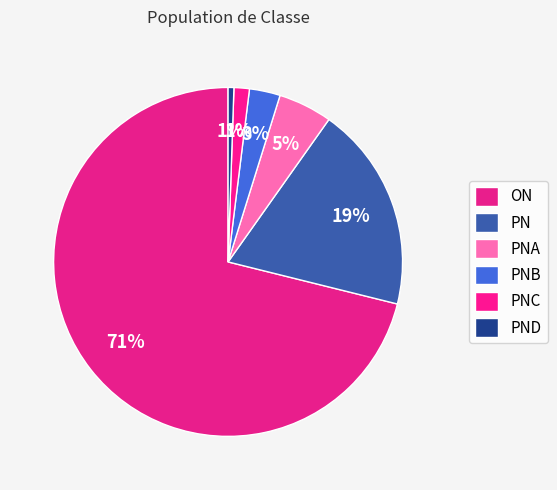

Is there a majority slice in this chart?

Yes